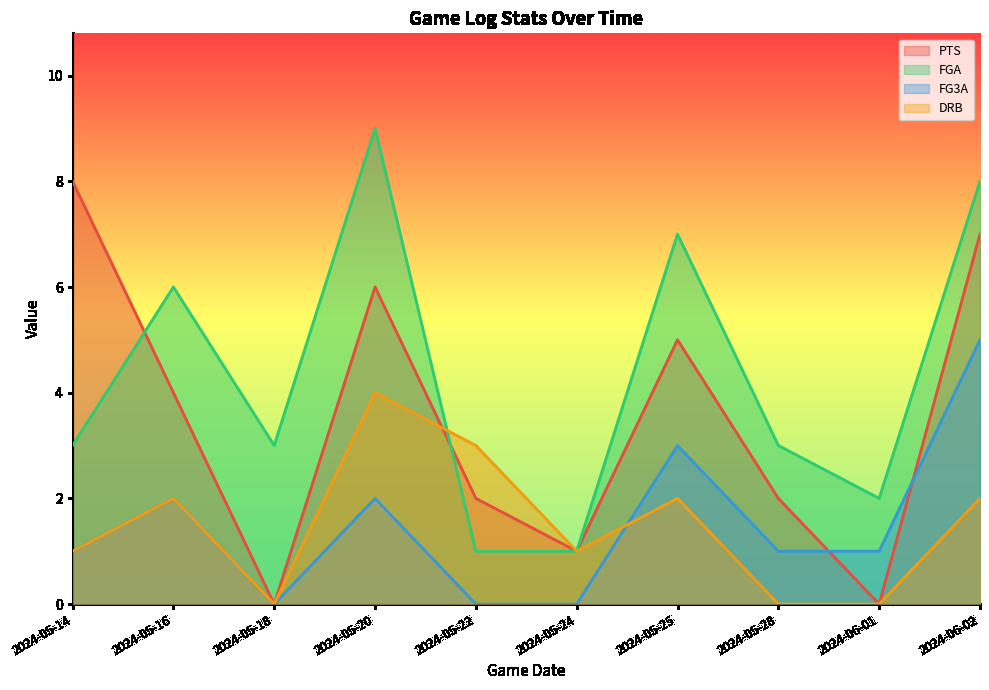

Which label corresponds to the largest value in the chart?

2024-05-20